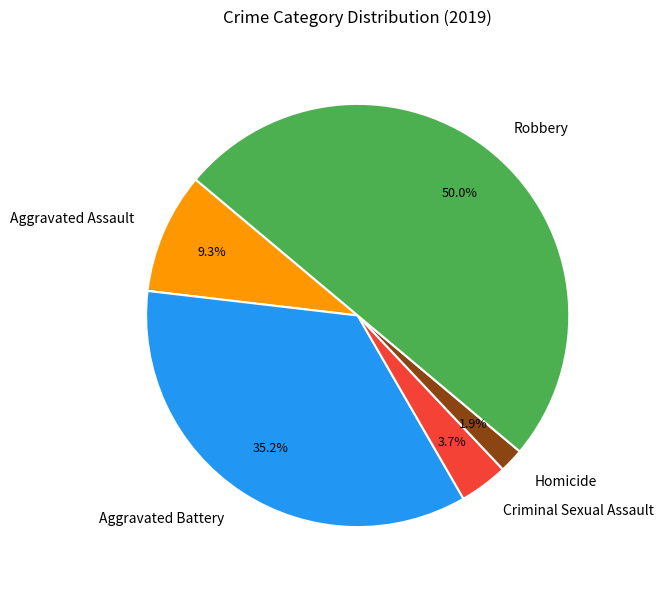

What is the total percentage of Aggravated Assault and Criminal Sexual Assault?

13.0%